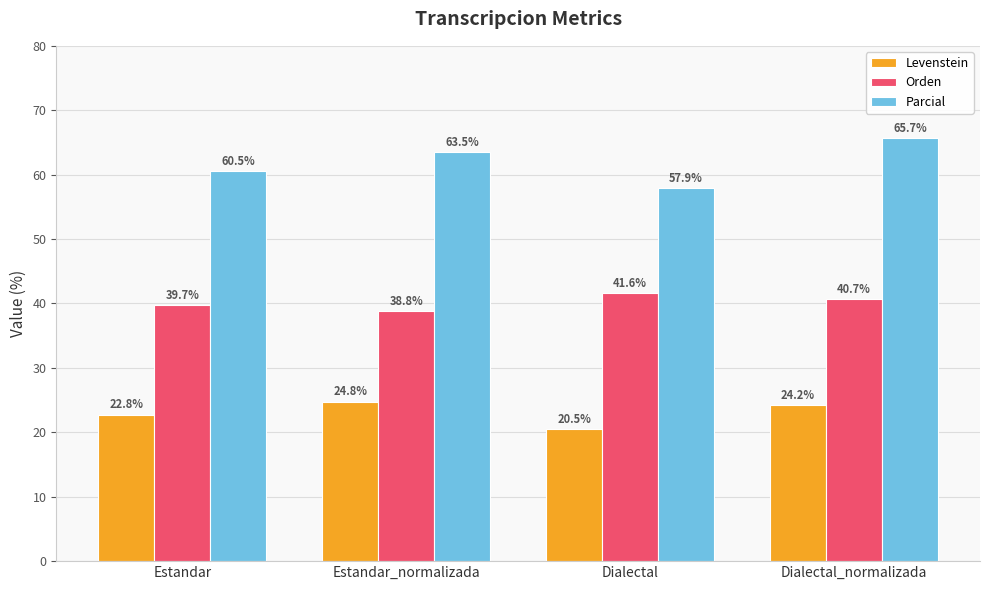

Are the bars horizontal?

No